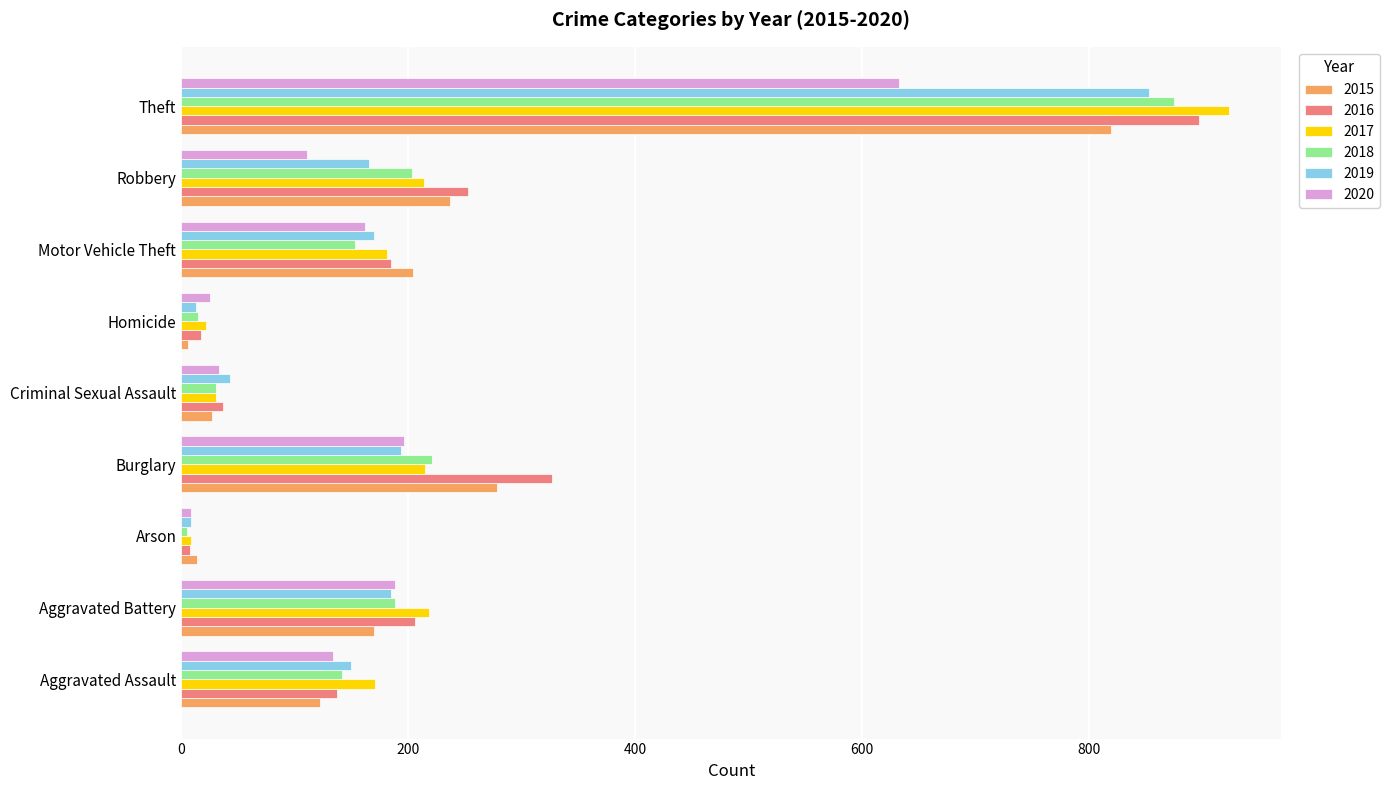

True or false: 2016 has a value of 37 at Criminal Sexual Assault.

True